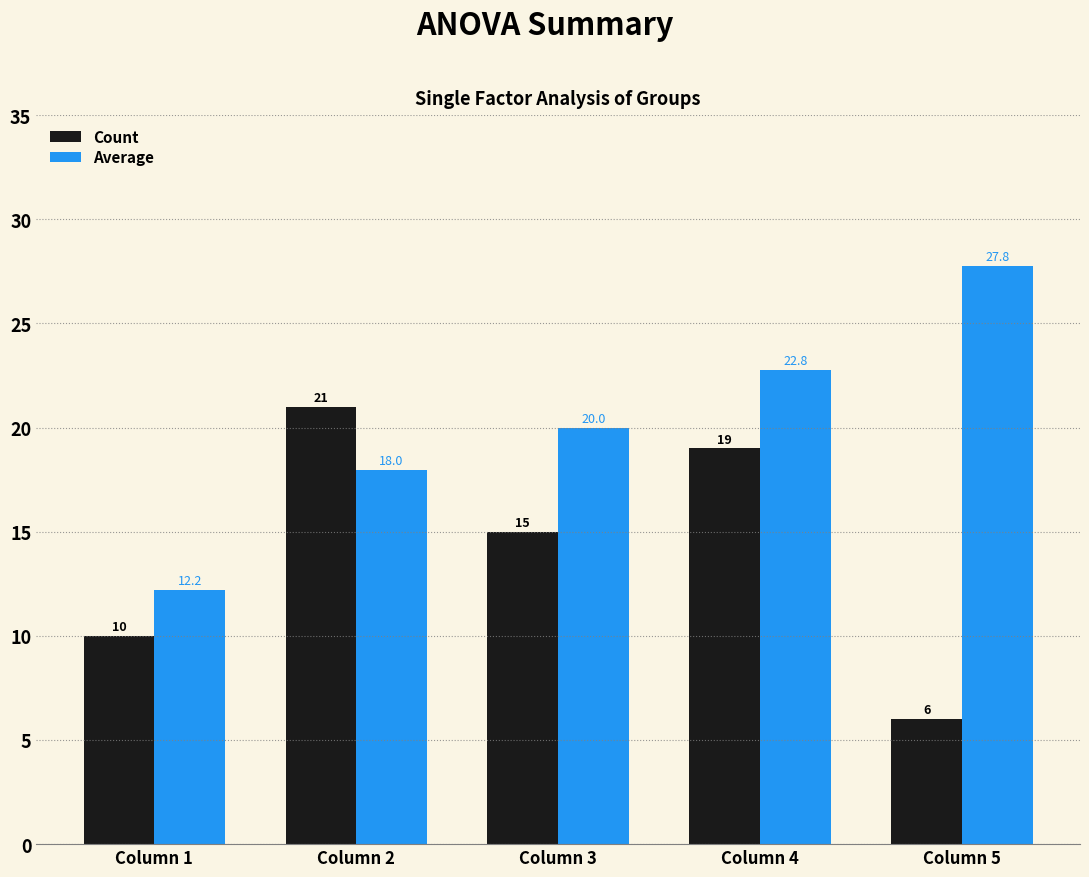

Which series has the largest total across all categories?

Average